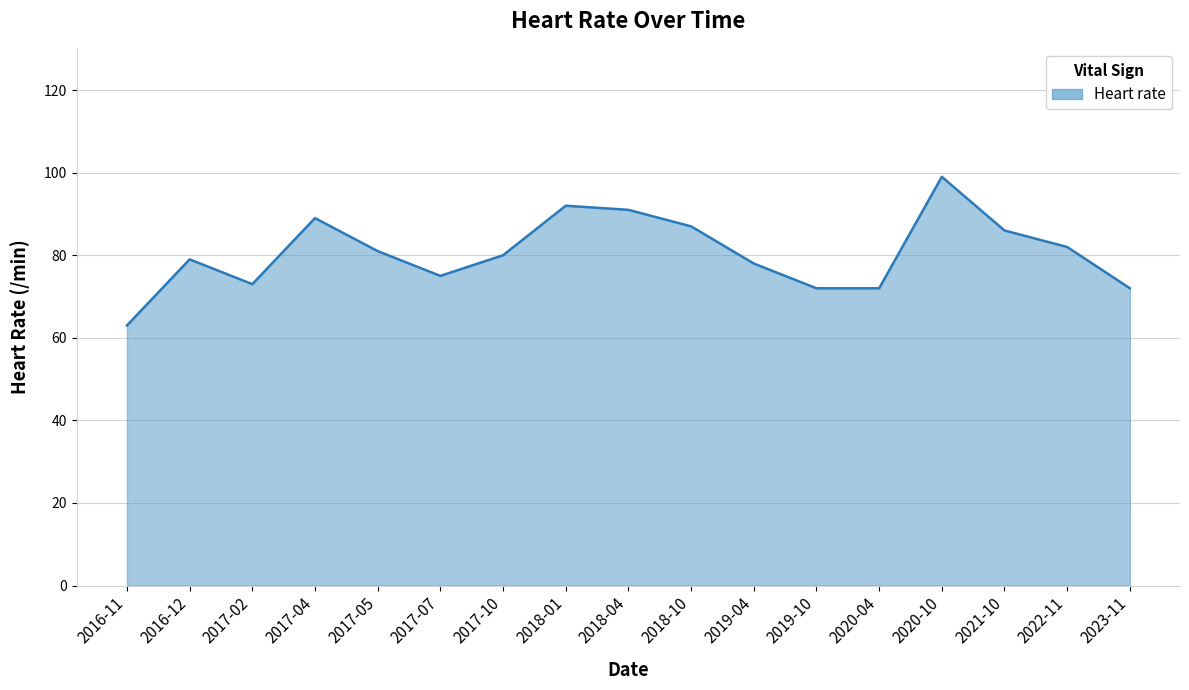

What is the approximate value at 2020-04, to the nearest 5?

70